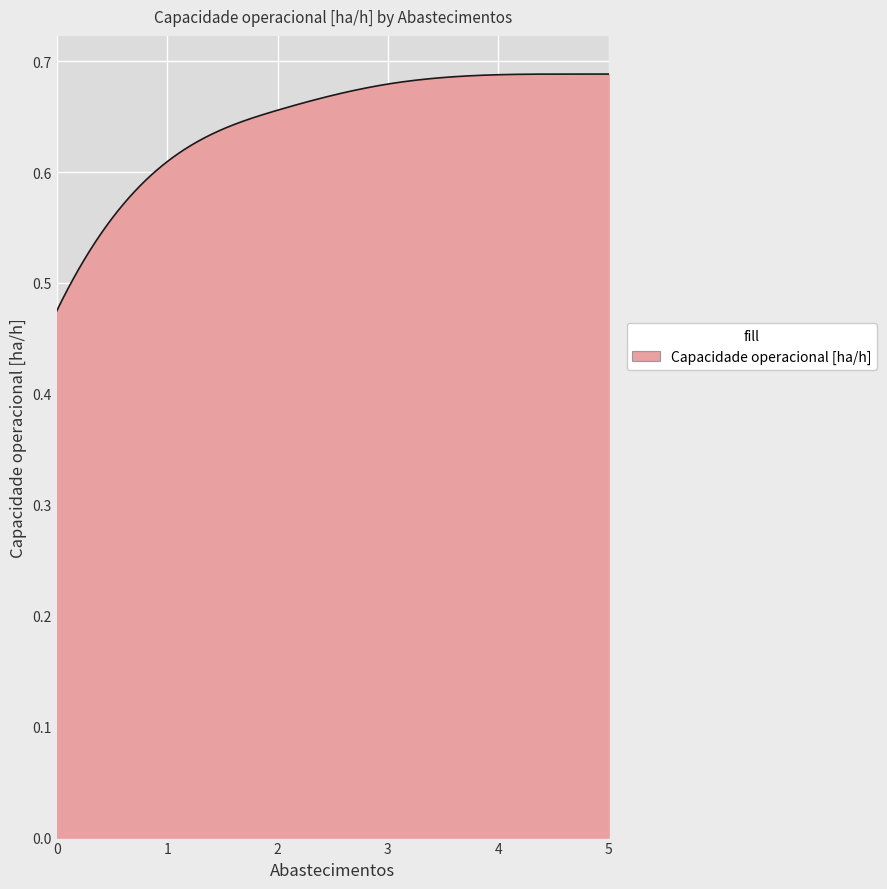

List the labels in order of value, largest first.

5, 4, 3, 2, 1, 0